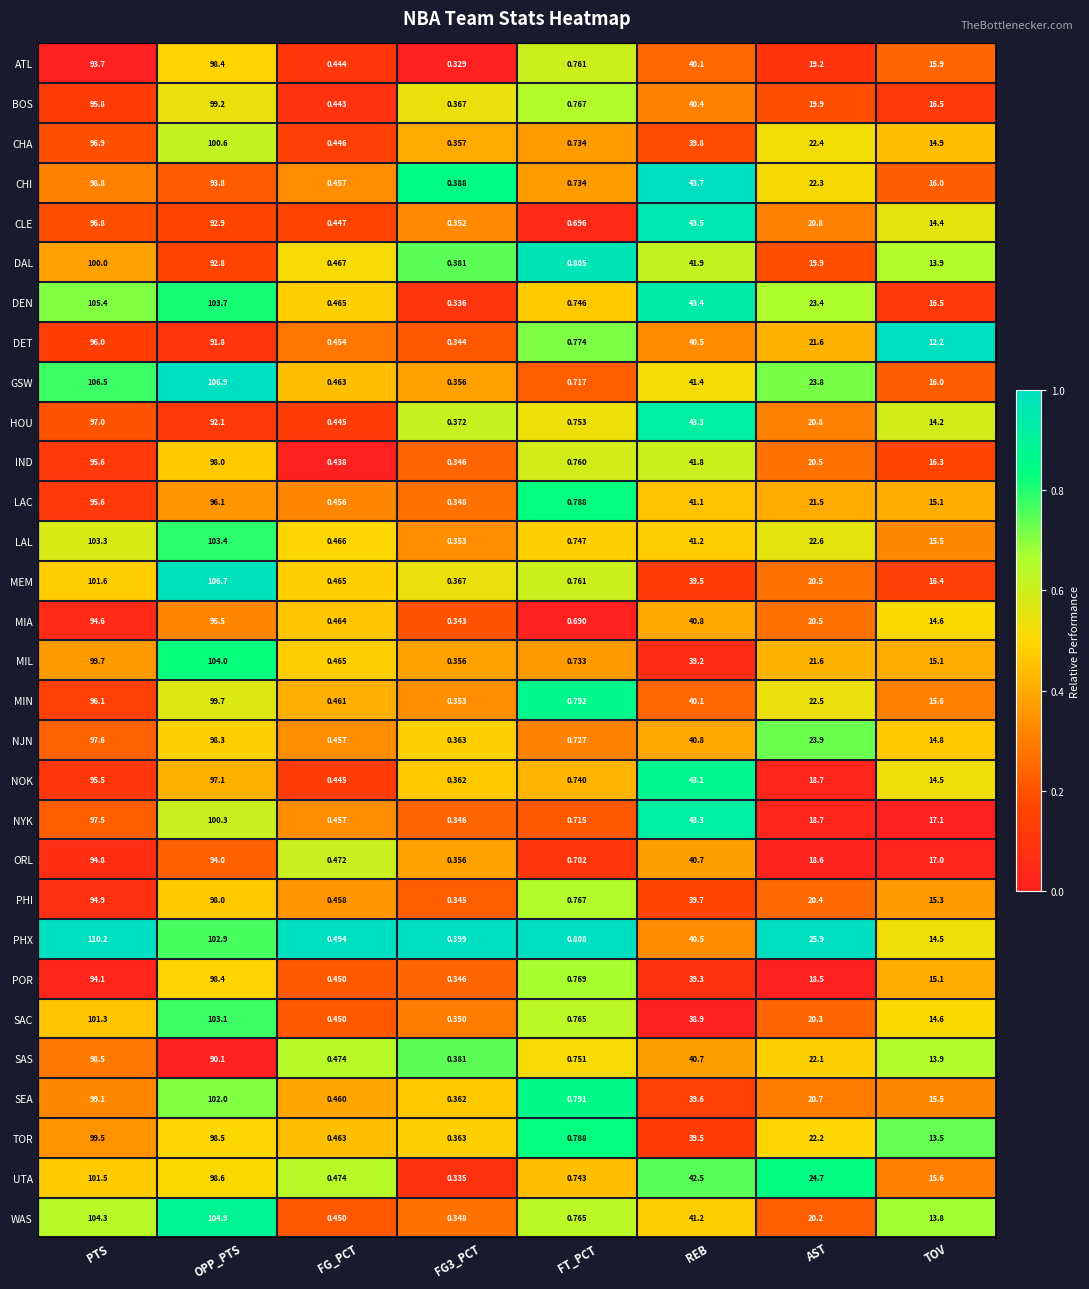

At which category is the sum across all series the highest?

PTS